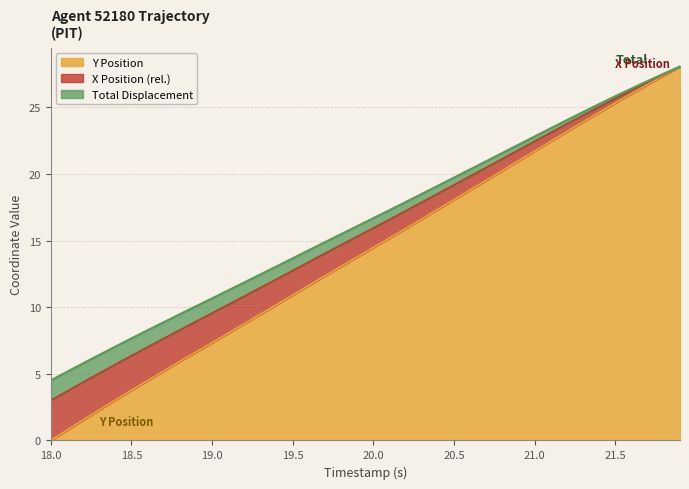

At which label does Y Position reach its minimum?

18.0